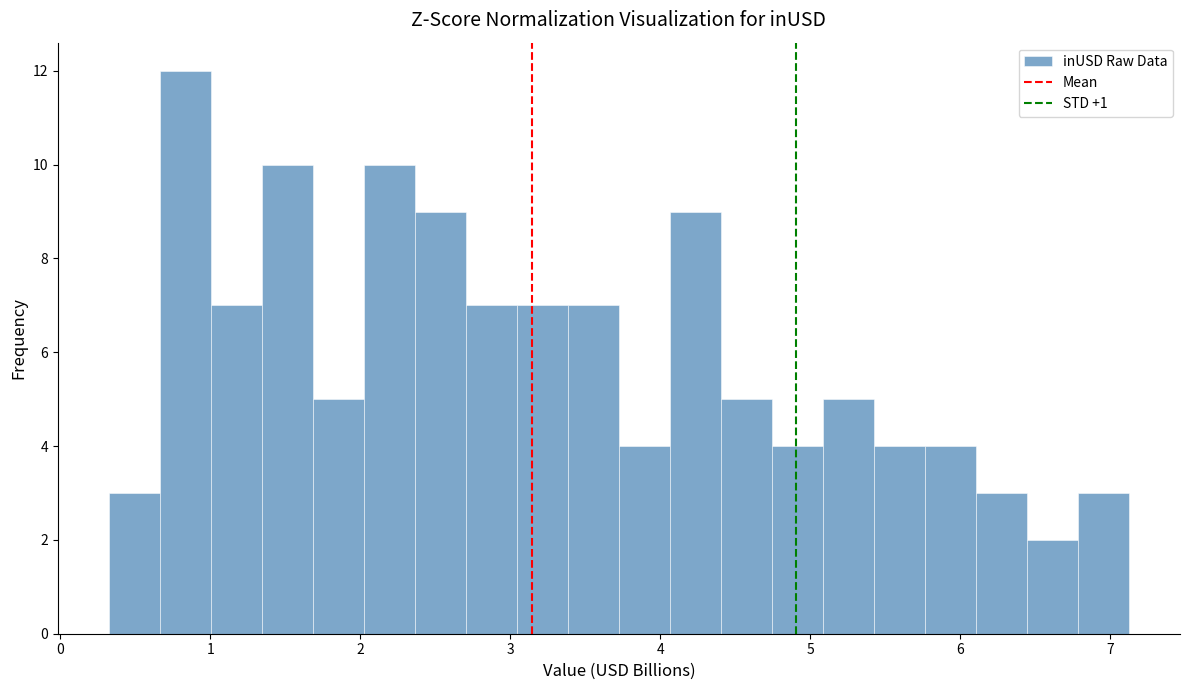

Read against the x-axis, roughly where is the centre of the tallest bar?

0.8